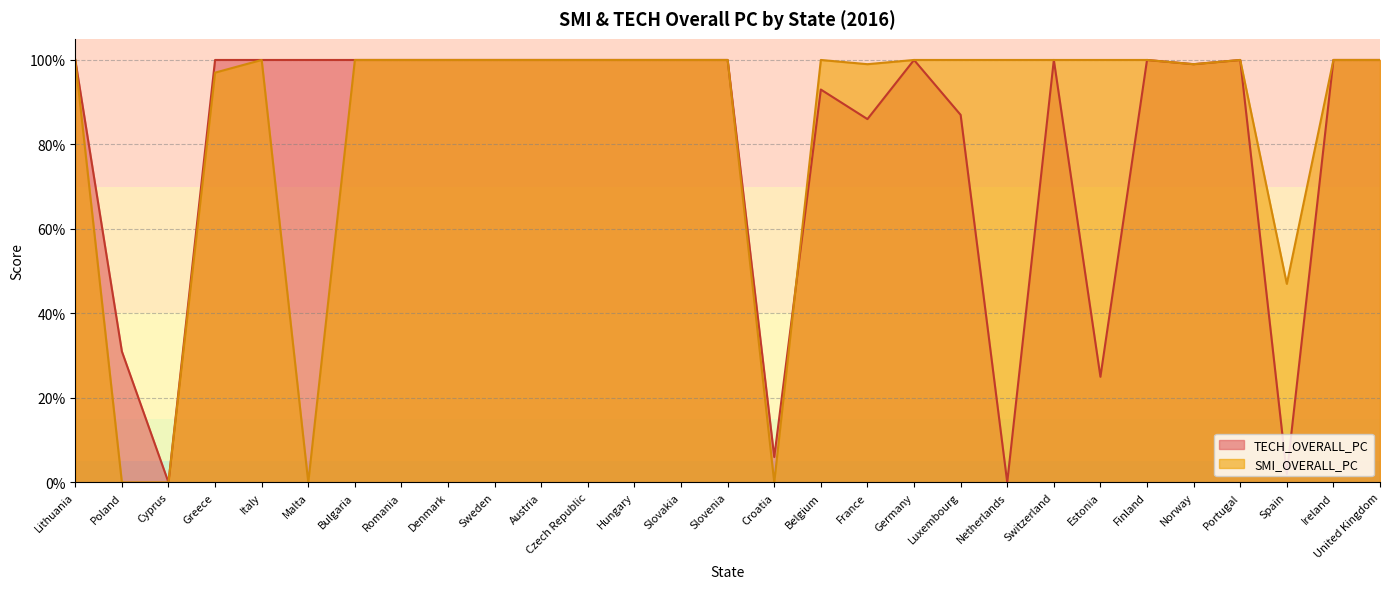

Rank the series at Netherlands from highest to lowest value.

SMI_OVERALL_PC, TECH_OVERALL_PC